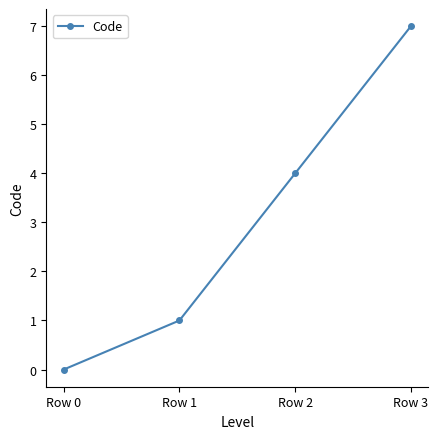

Where is the data nearest to the value 3?

Row 2